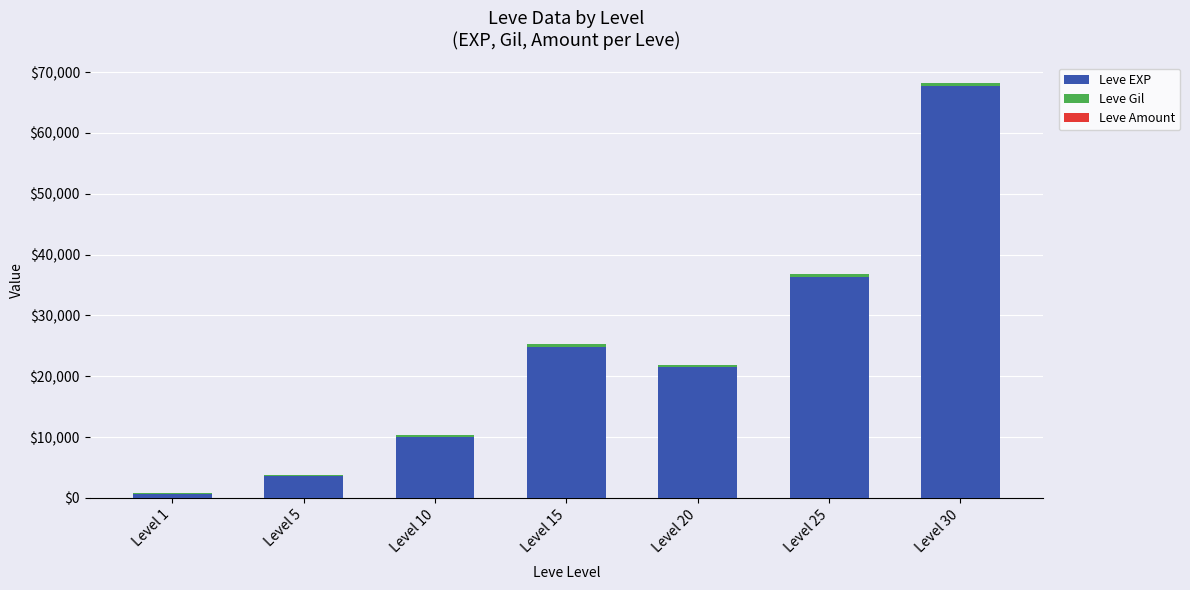

At which label is Leve EXP closest to 34180?

Level 25